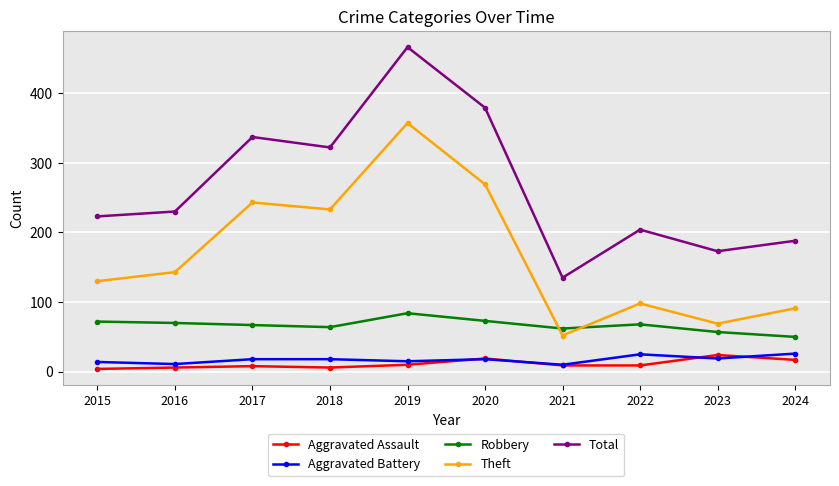

What is the total value across all series at 2017?

673